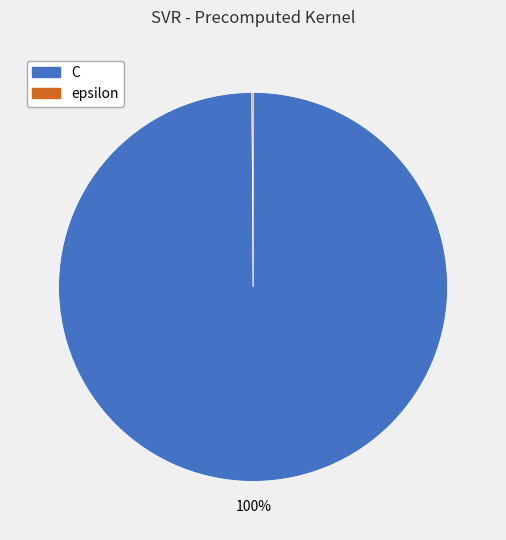

What percentage is the C slice, to the nearest percent?

100%